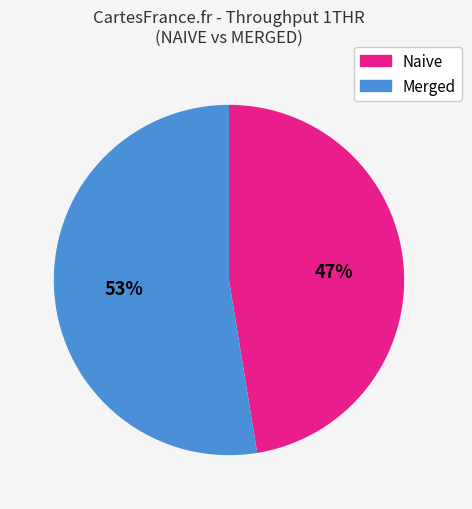

To the nearest percent, what is the average slice percentage?

50%